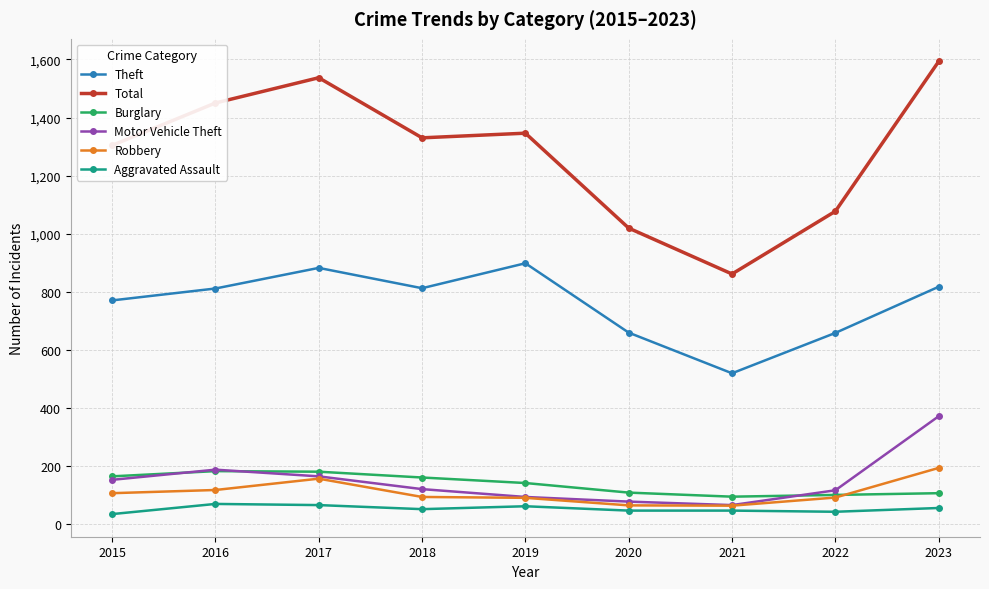

Which series has the largest range (max minus min)?

Total